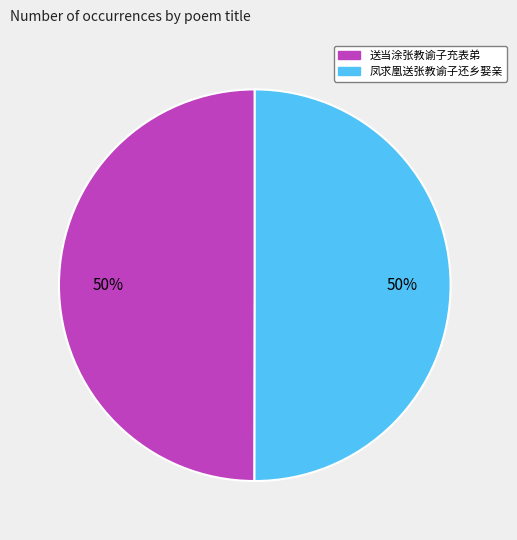

To the nearest percent, what is the combined percentage of 送当涂张教谕子充表弟 and 凤求凰送张教谕子还乡娶亲?

100%